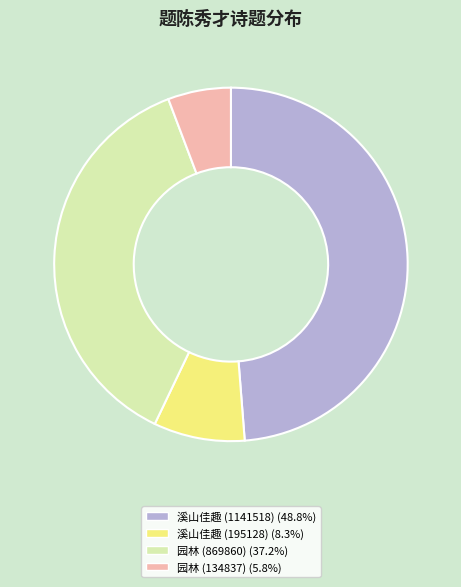

How many segments does this pie chart have?

4